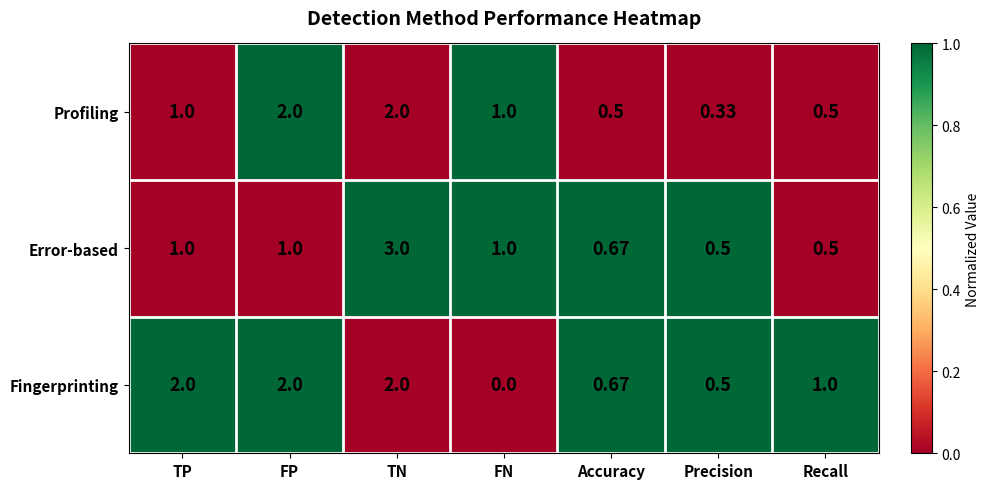

Rank the series by their average value, from highest to lowest.

Fingerprinting, Error-based, Profiling